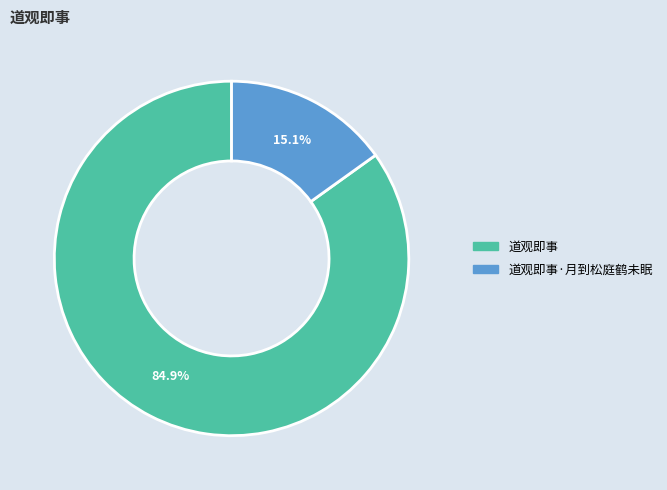

Is there a majority slice in this chart?

Yes